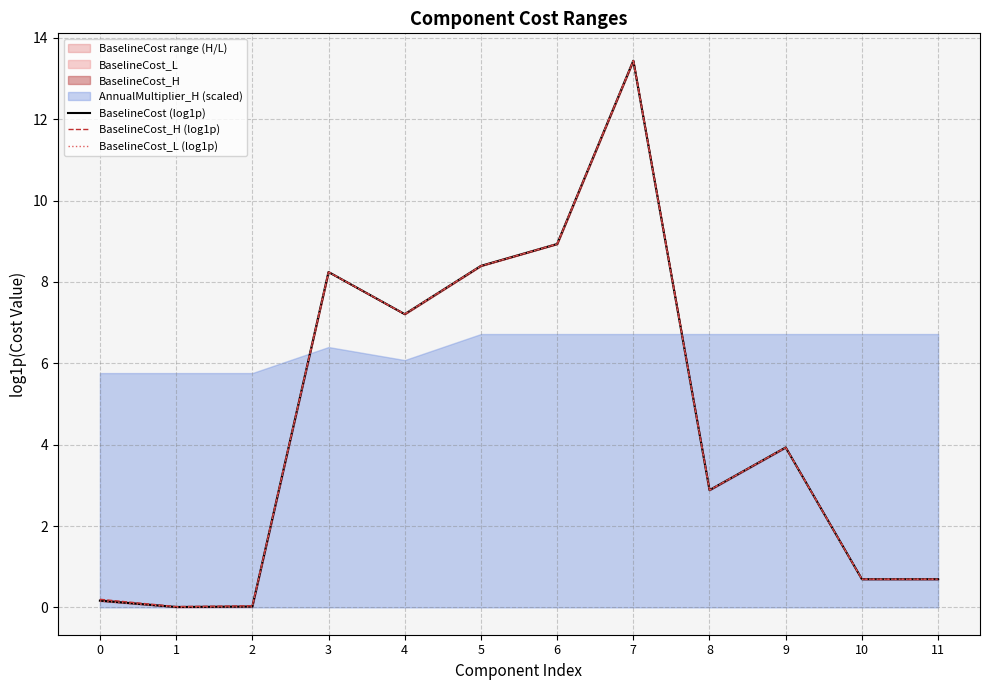

What is the sum of all BaselineCost_L (log1p) values?

54.6